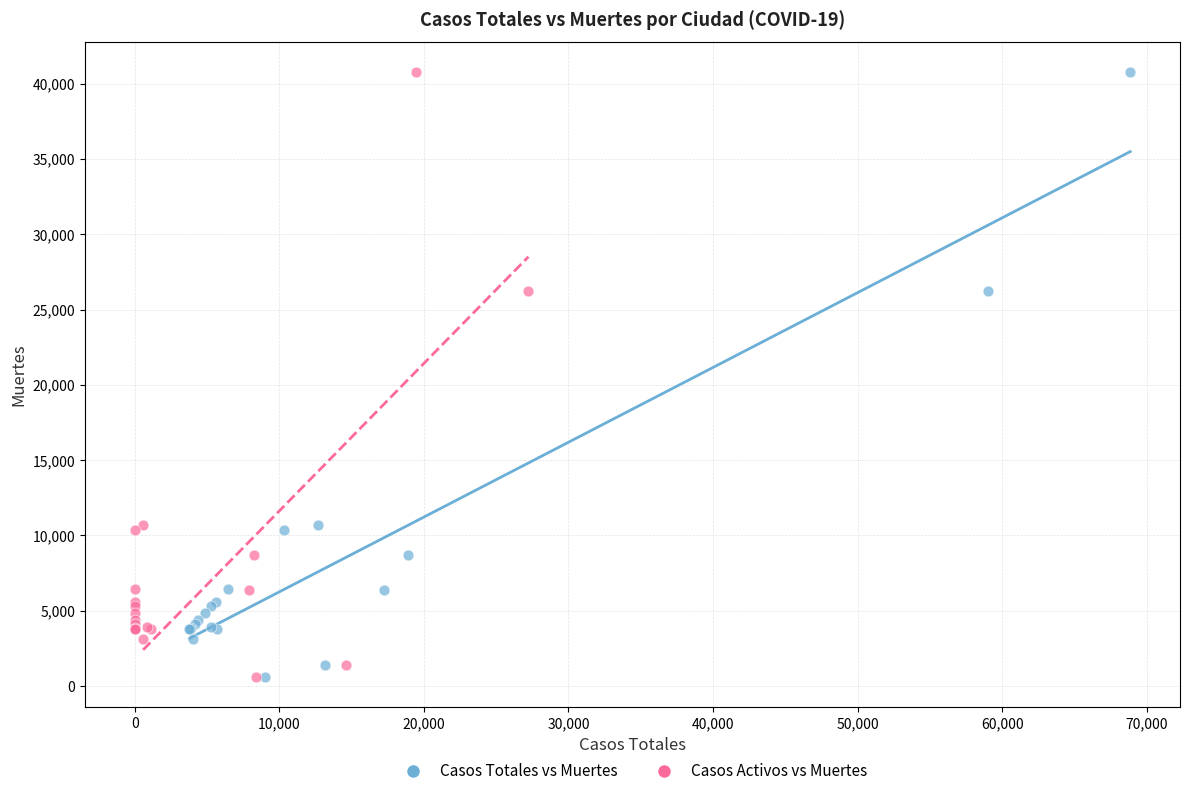

What are all the series names shown in the legend?

Casos Totales vs Muertes, Casos Activos vs Muertes